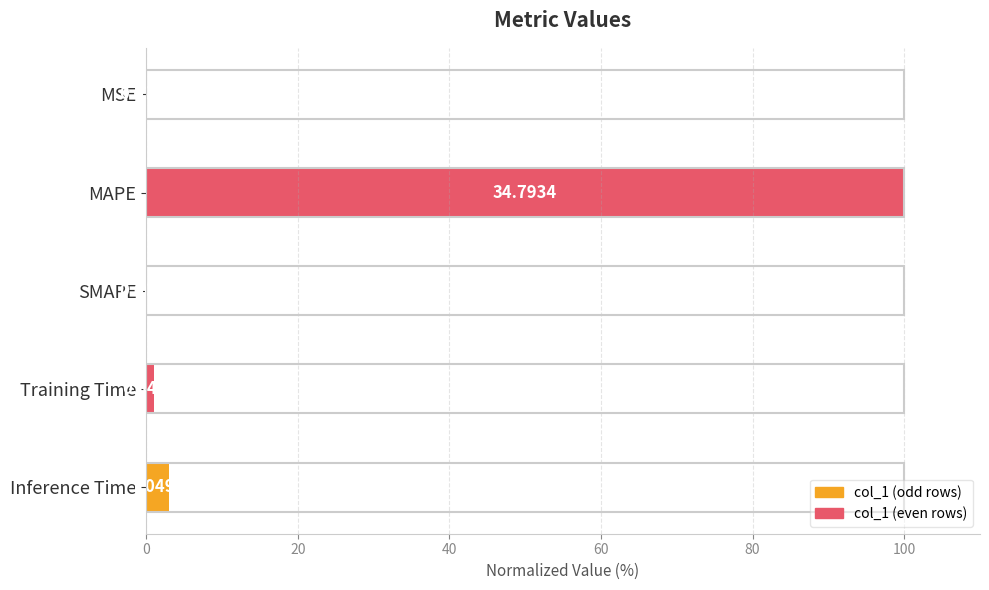

Where is the data nearest to the value 50?

Inference Time